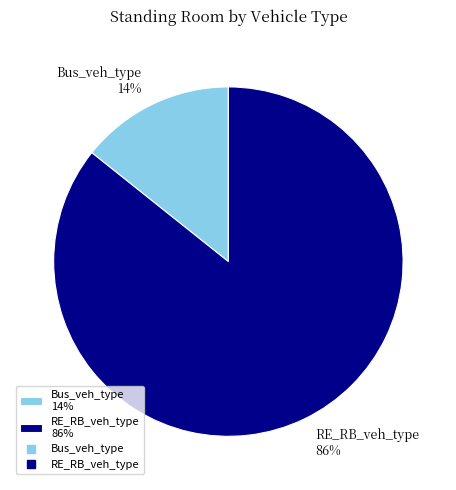

What is the smallest slice in the pie chart?

Bus_veh_type